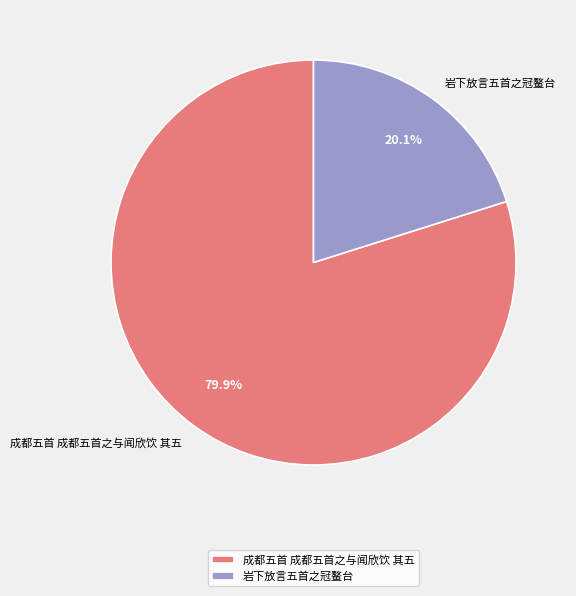

Which has a higher value, 岩下放言五首之冠鳌台 or 成都五首 成都五首之与闻欣饮 其五?

成都五首 成都五首之与闻欣饮 其五